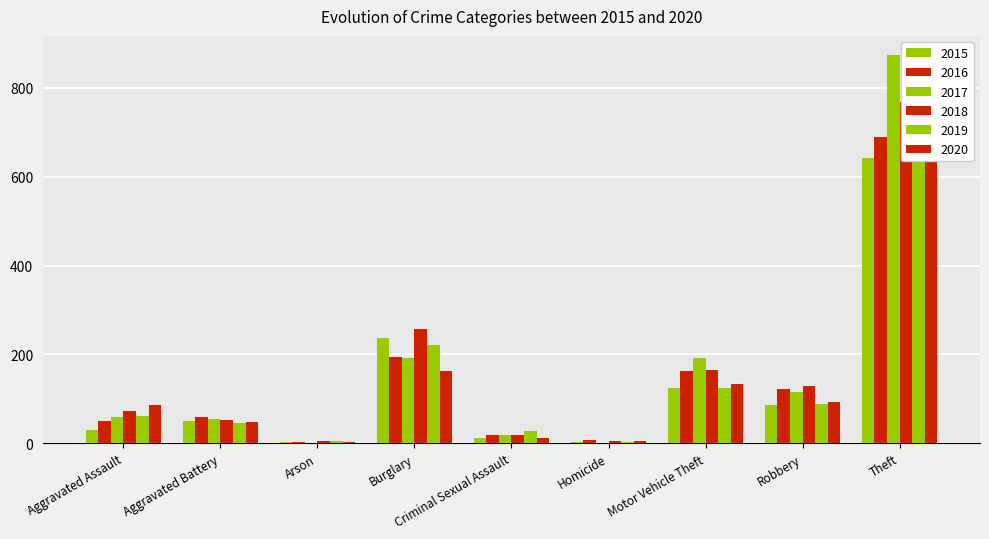

At which category is the sum across all series the highest?

Theft